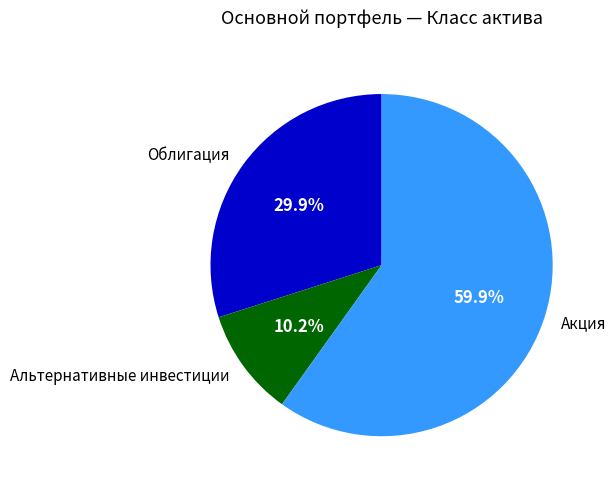

Count the number of slices in the pie.

3